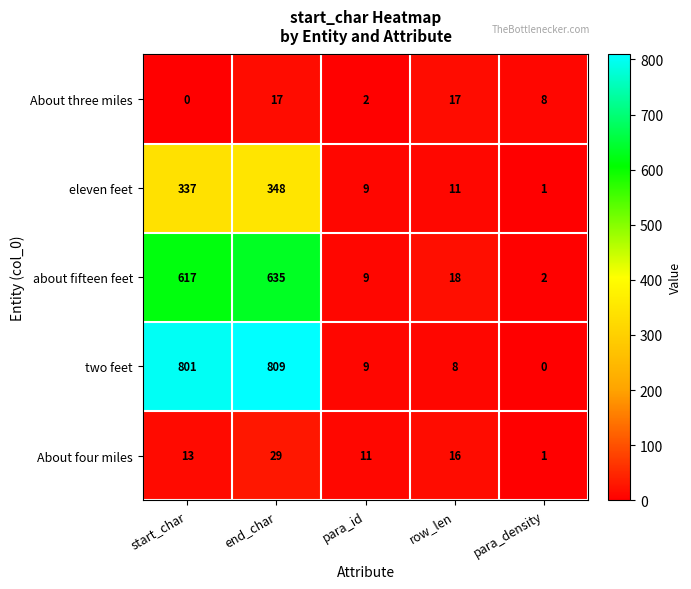

How many categories are shown in the chart?

5